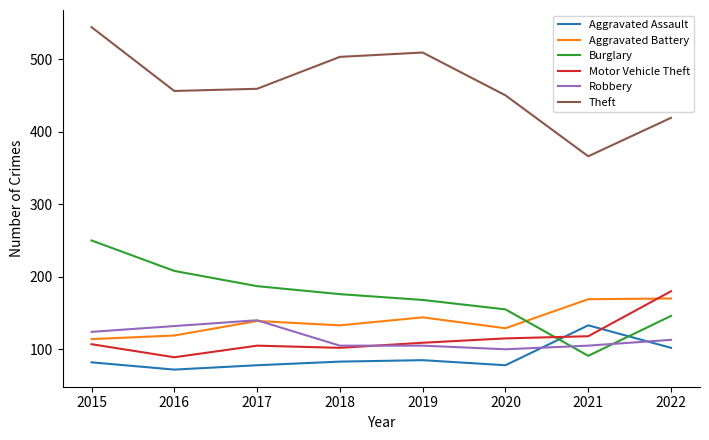

Which series changed the most between 2019 and 2020?

Theft